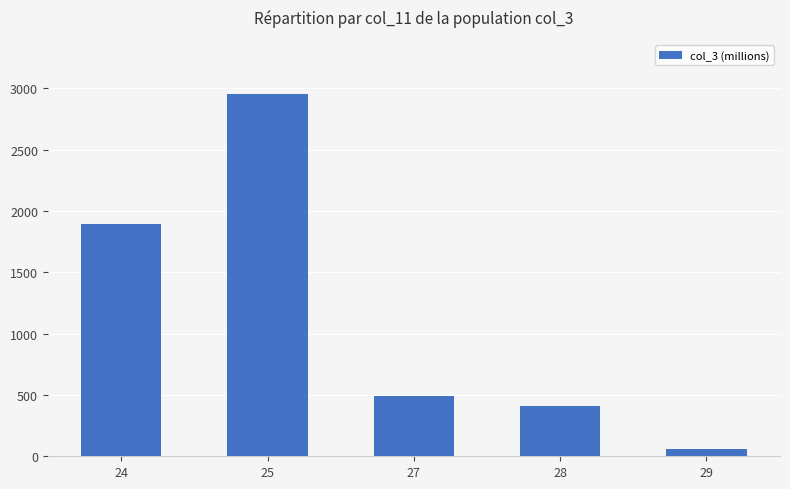

Where does the data first go above 492?

24